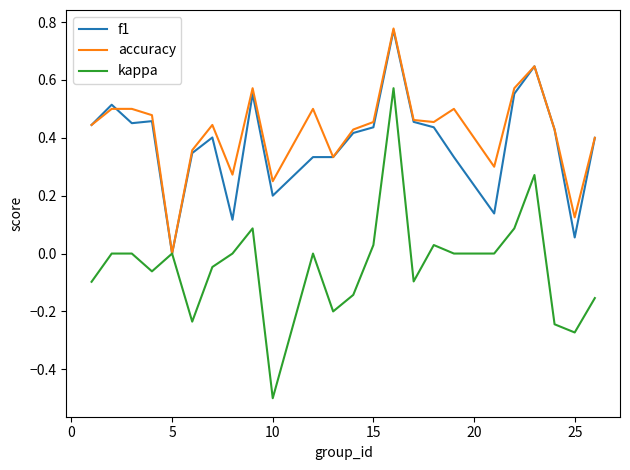

What is the difference between the maximum and second lowest values in the f1 series?

0.7